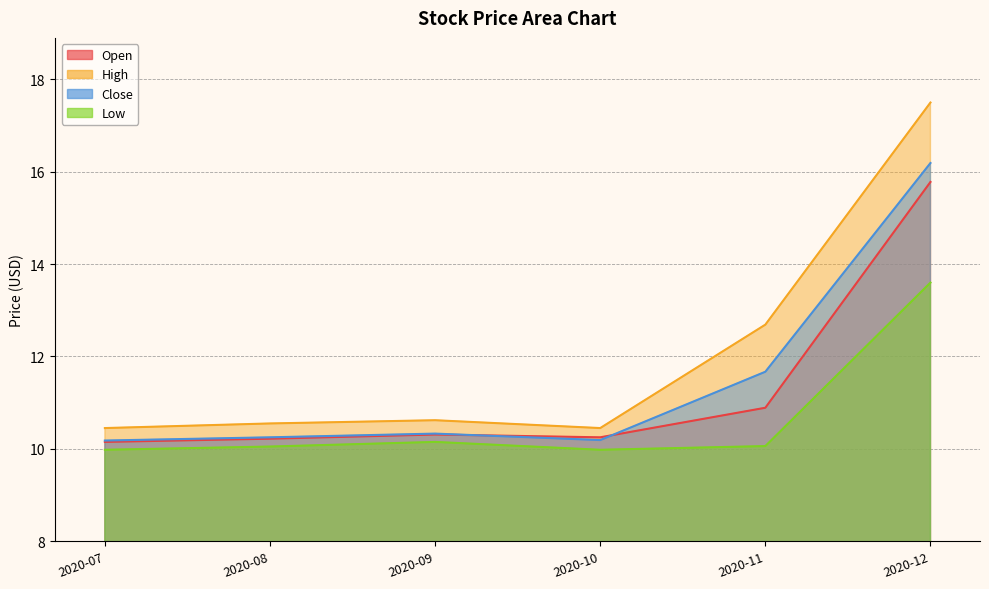

Which series has the widest spread of values?

High